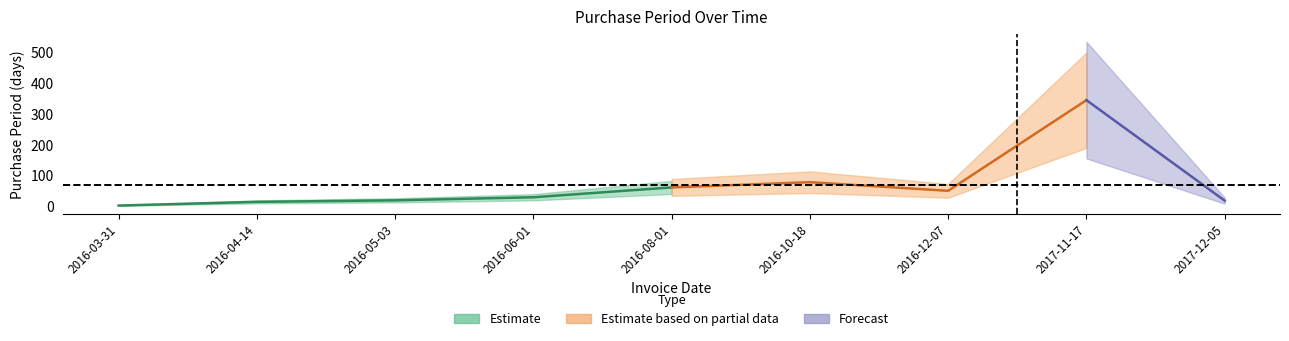

Reading left to right, what are all the values shown in this chart?

2016-03-31=2	2016-04-14=14	2016-05-03=19	2016-06-01=29	2016-08-01=61	2016-10-18=78	2016-12-07=50	2017-11-17=345	2017-12-05=18